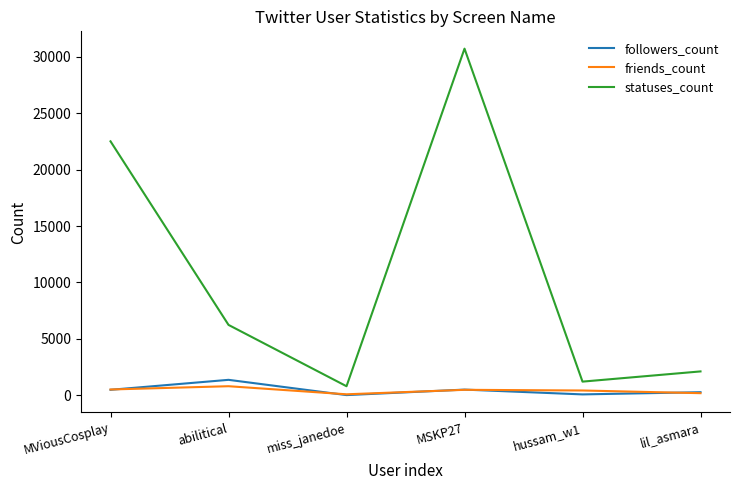

What is the difference between the maximum and minimum values in the statuses_count series?

29905